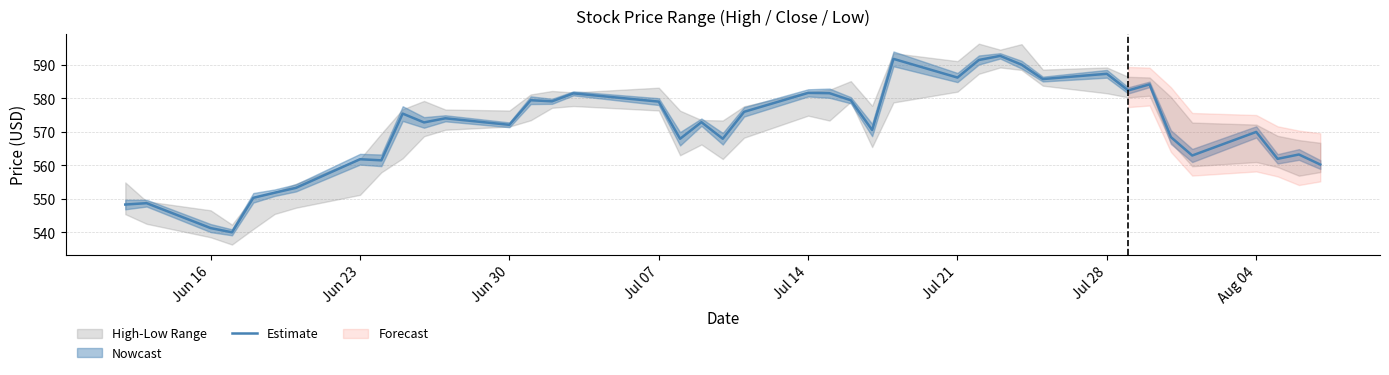

What is the minimum value for Estimate?

540.0